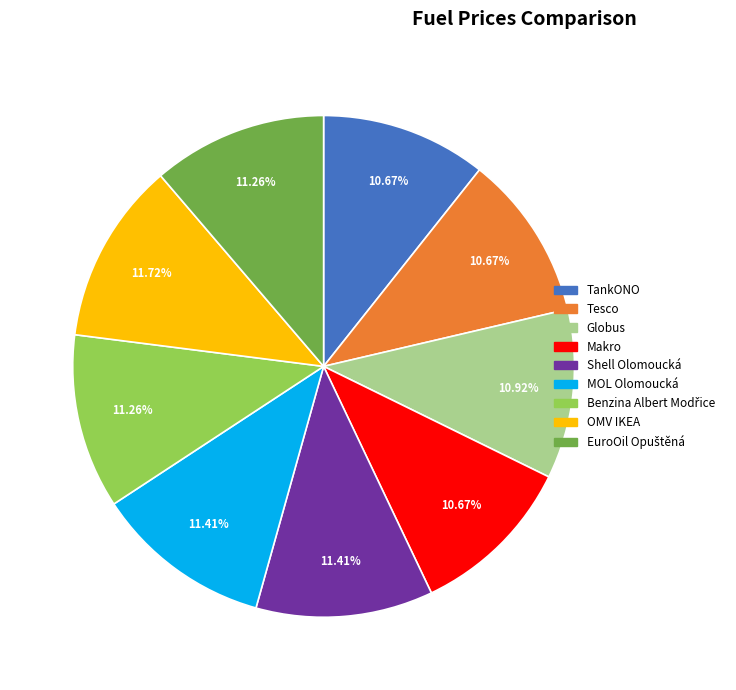

True or false: Globus accounts for 2% of the total.

False